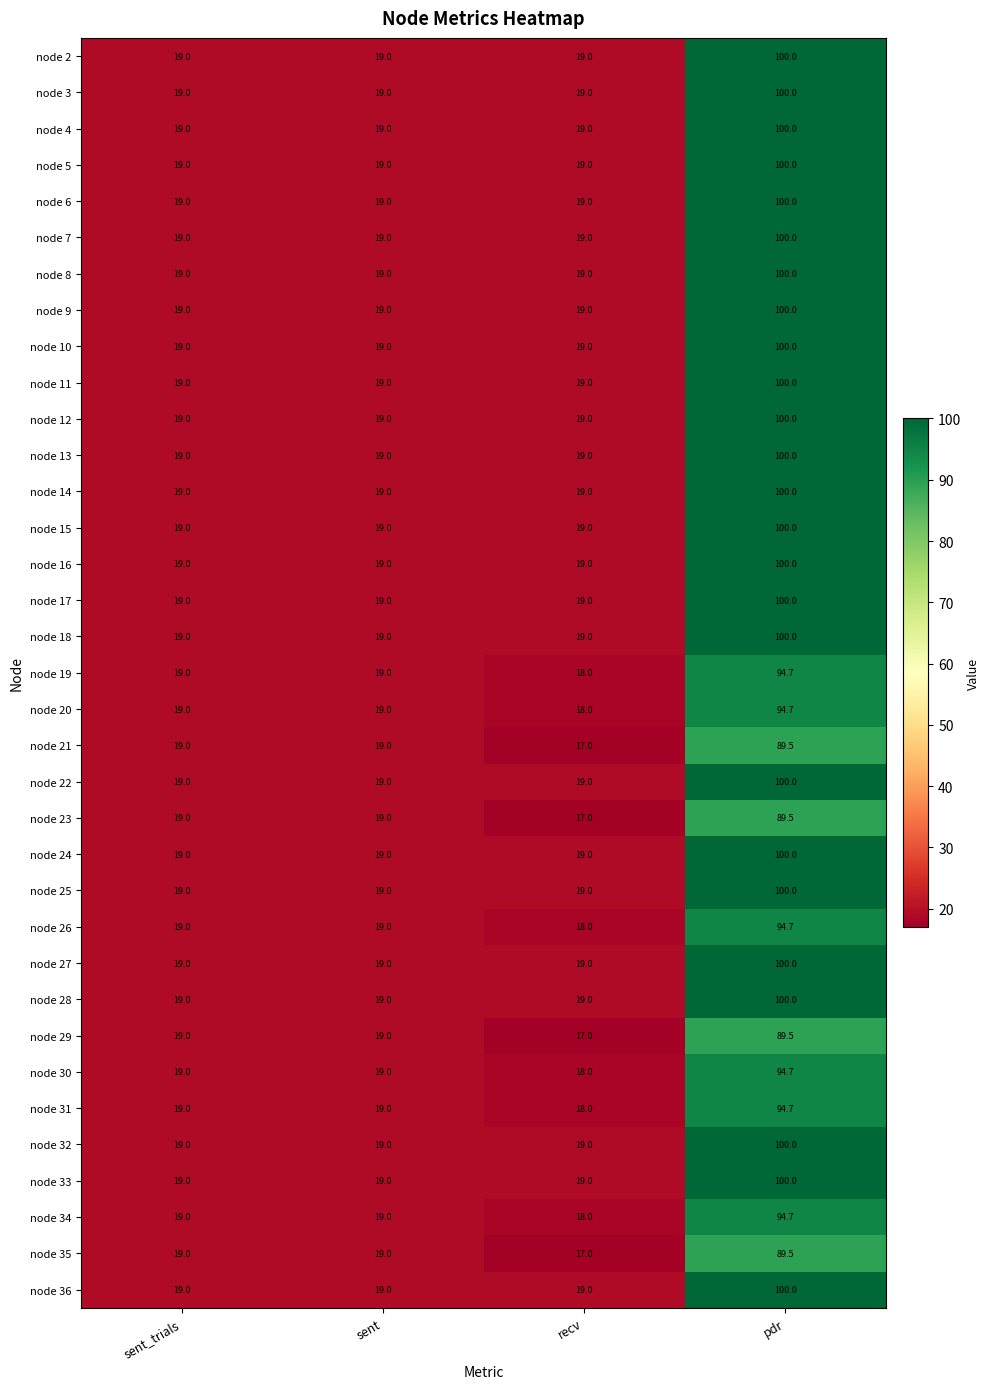

Count the node 28 values in the range 19 to 100.

4